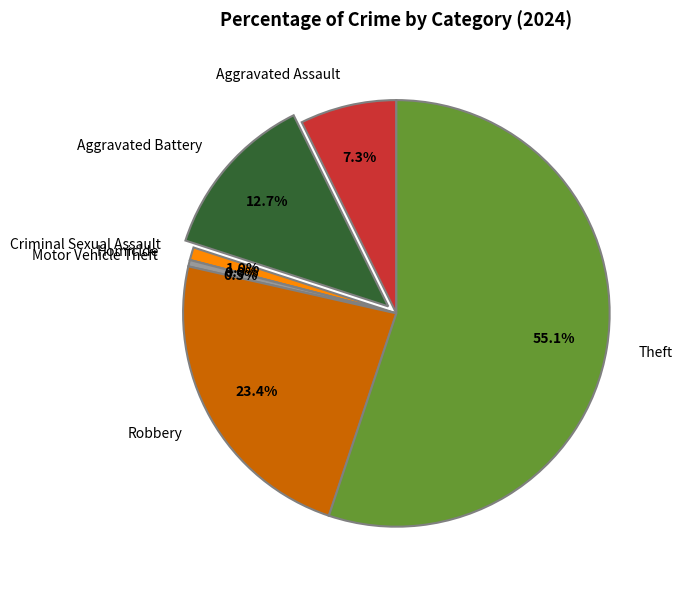

Count the number of slices in the pie.

7